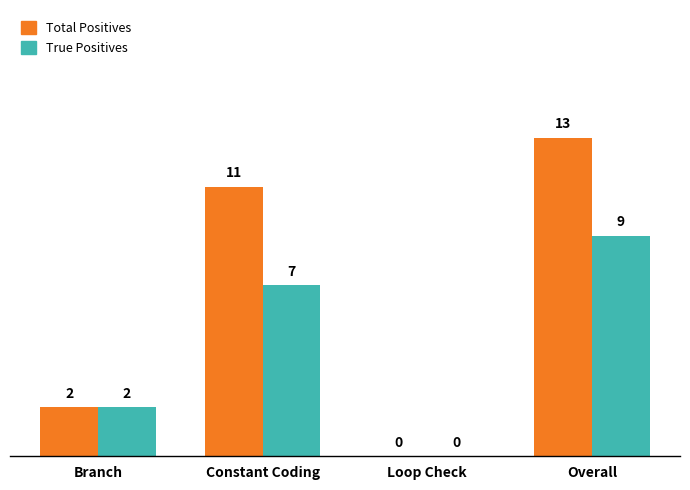

What is the sum of all True Positives values?

18